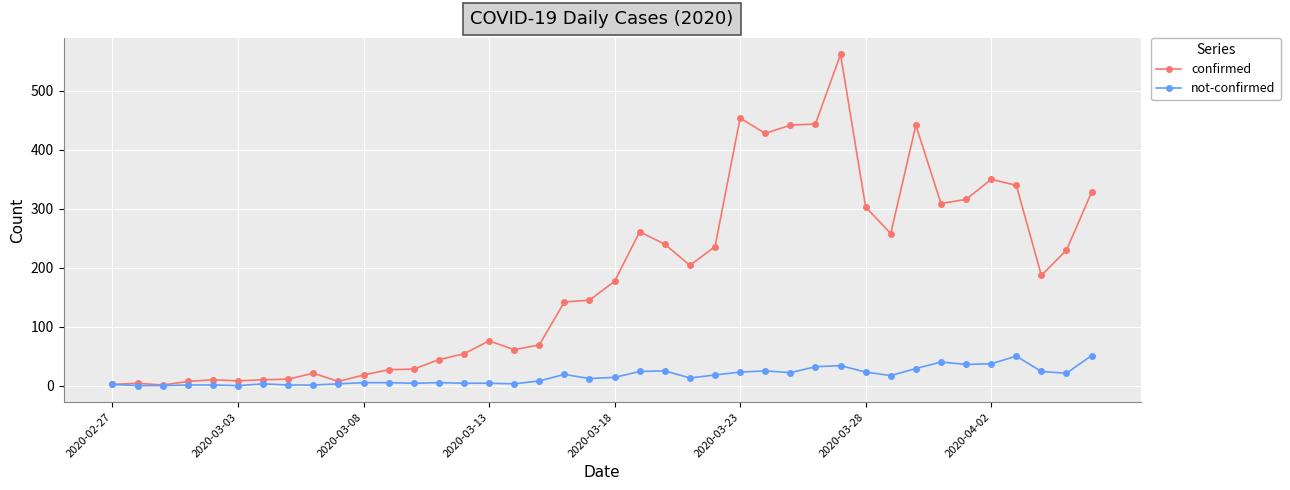

At how many categories does at least one series exceed 435?

5